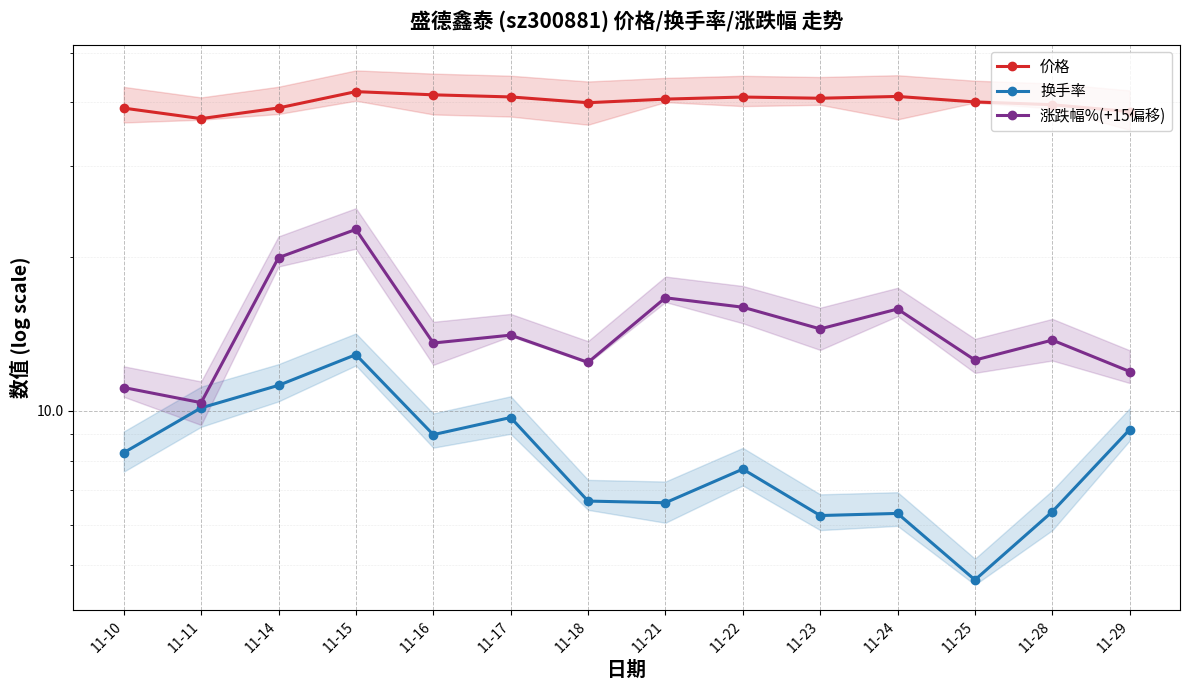

What is the difference between the second highest and second lowest values in the 换手率 series?

5.0